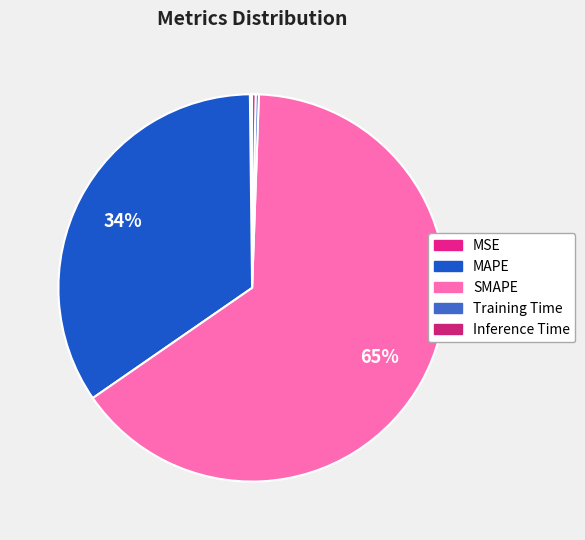

How many segments does this pie chart have?

5